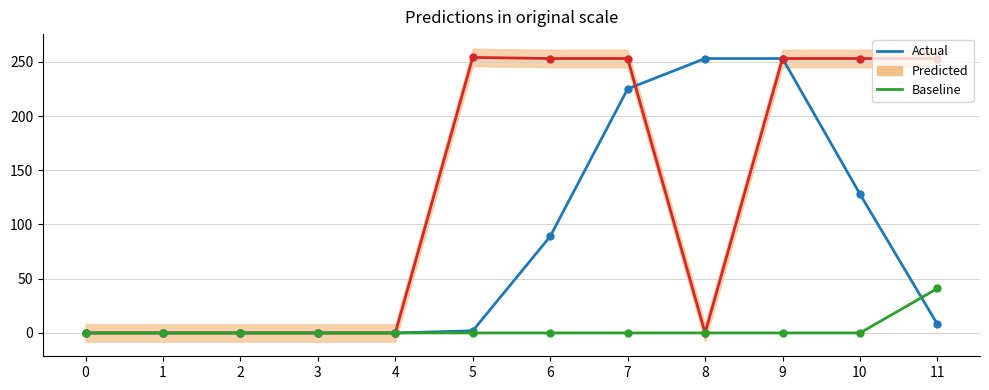

List the labels in order of Actual value, smallest first.

0, 1, 2, 3, 4, 5, 11, 6, 10, 7, 8, 9